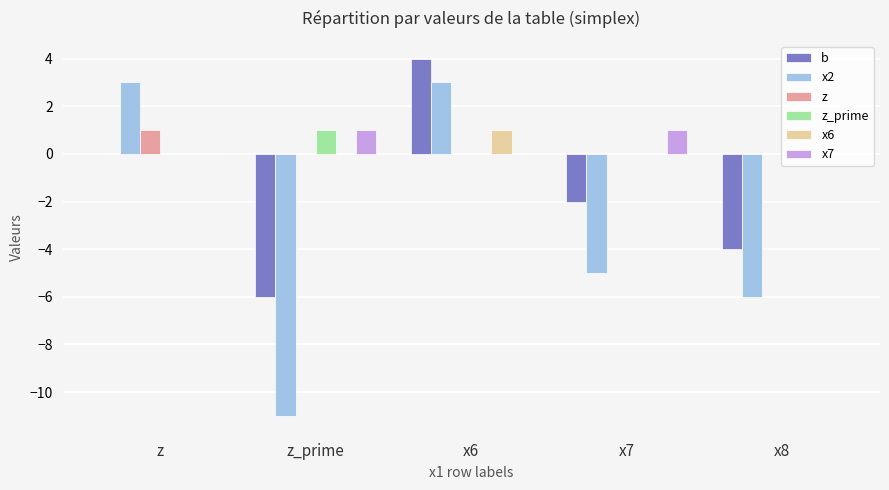

Reading left to right, what are all the values shown in this chart?

b: 0	-6	4	-2	-4
x2: 3	-11	3	-5	-6
z: 1	0	0	0	0
z_prime: 0	1	0	0	0
x6: 0	0	1	0	0
x7: 0	1	0	1	0